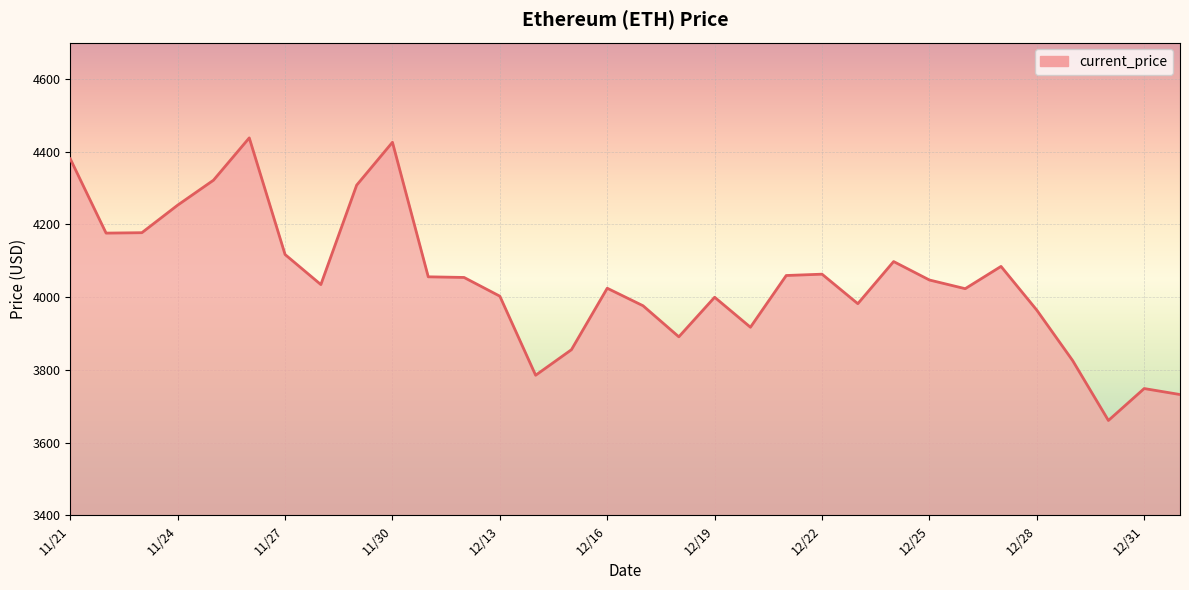

What is the difference between the maximum and minimum values?

777.0